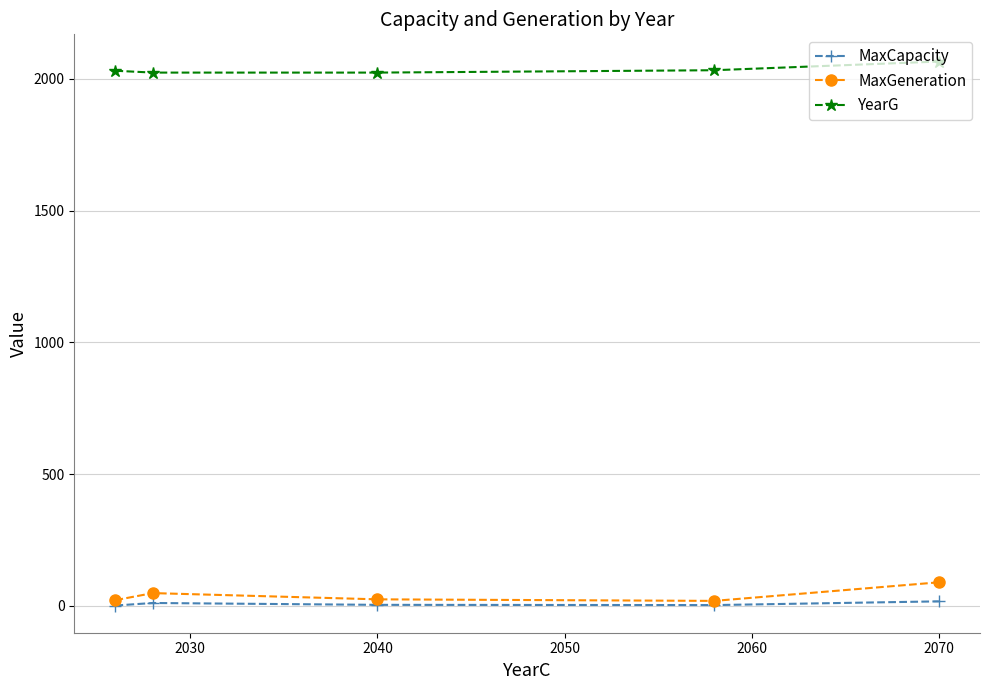

Which series has the largest total across all categories?

YearG